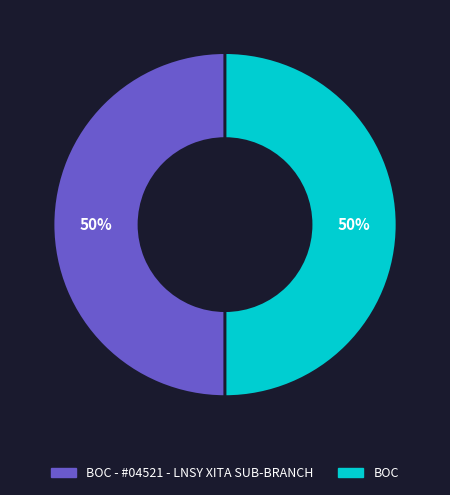

To the nearest percent, what is the average slice percentage?

50%